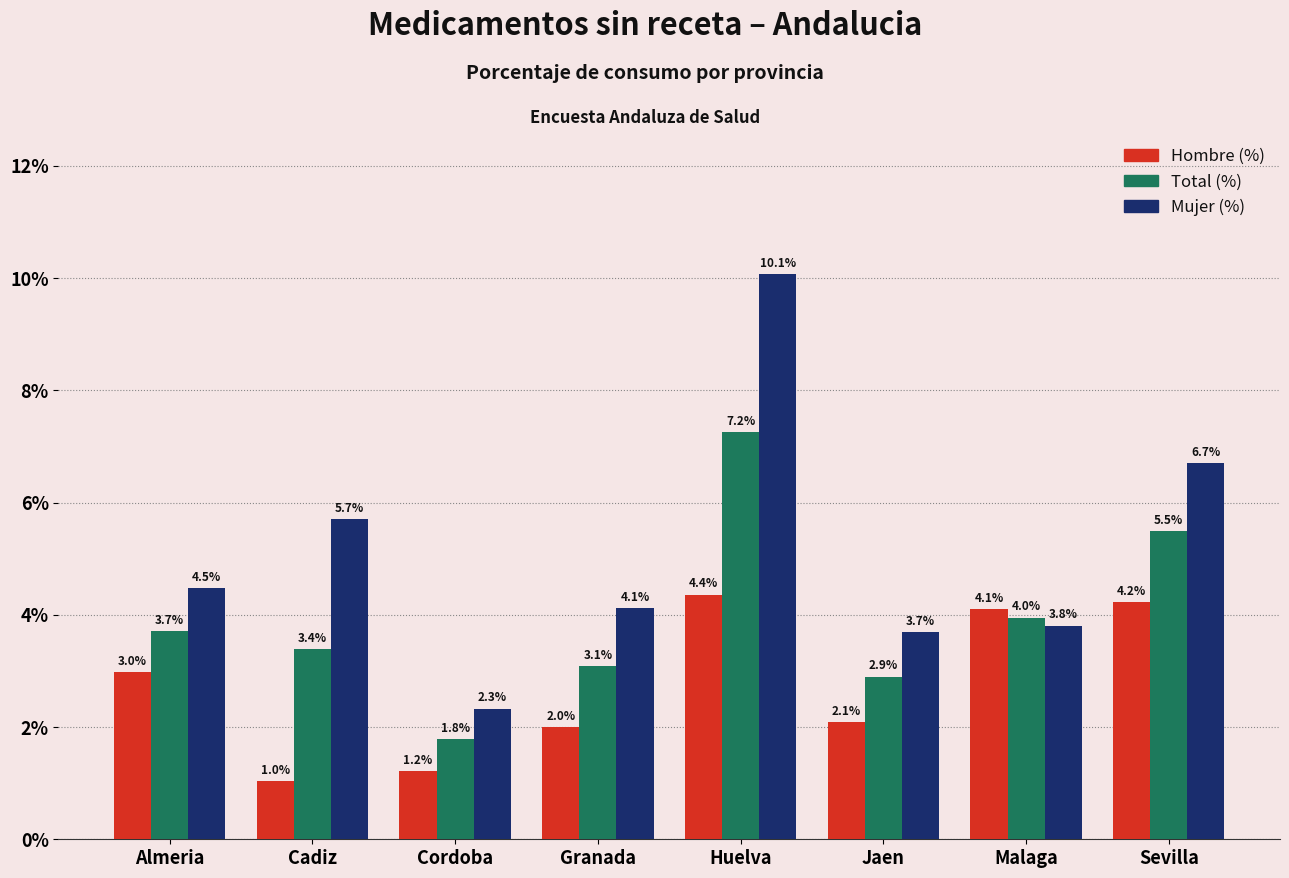

What is the difference between the Hombre (%) values at Almeria and Jaen?

0.9